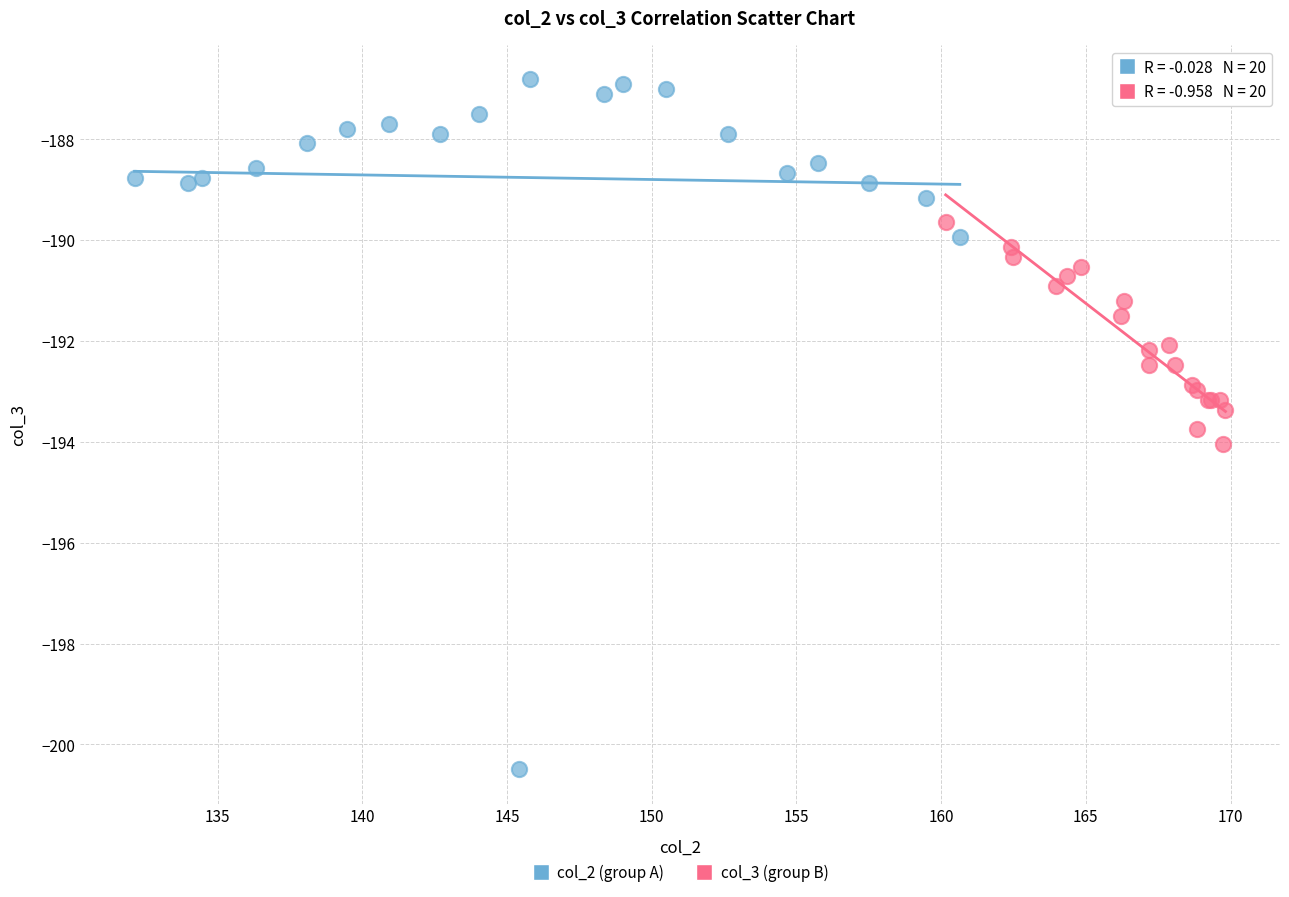

What are all the series names shown in the legend?

col_2 (group A), col_3 (group B)